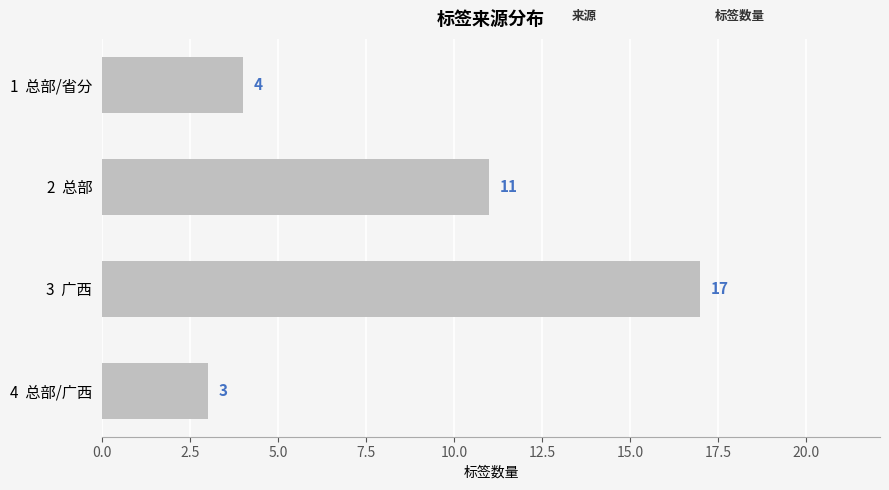

At which label is the value closest to 10?

2  总部